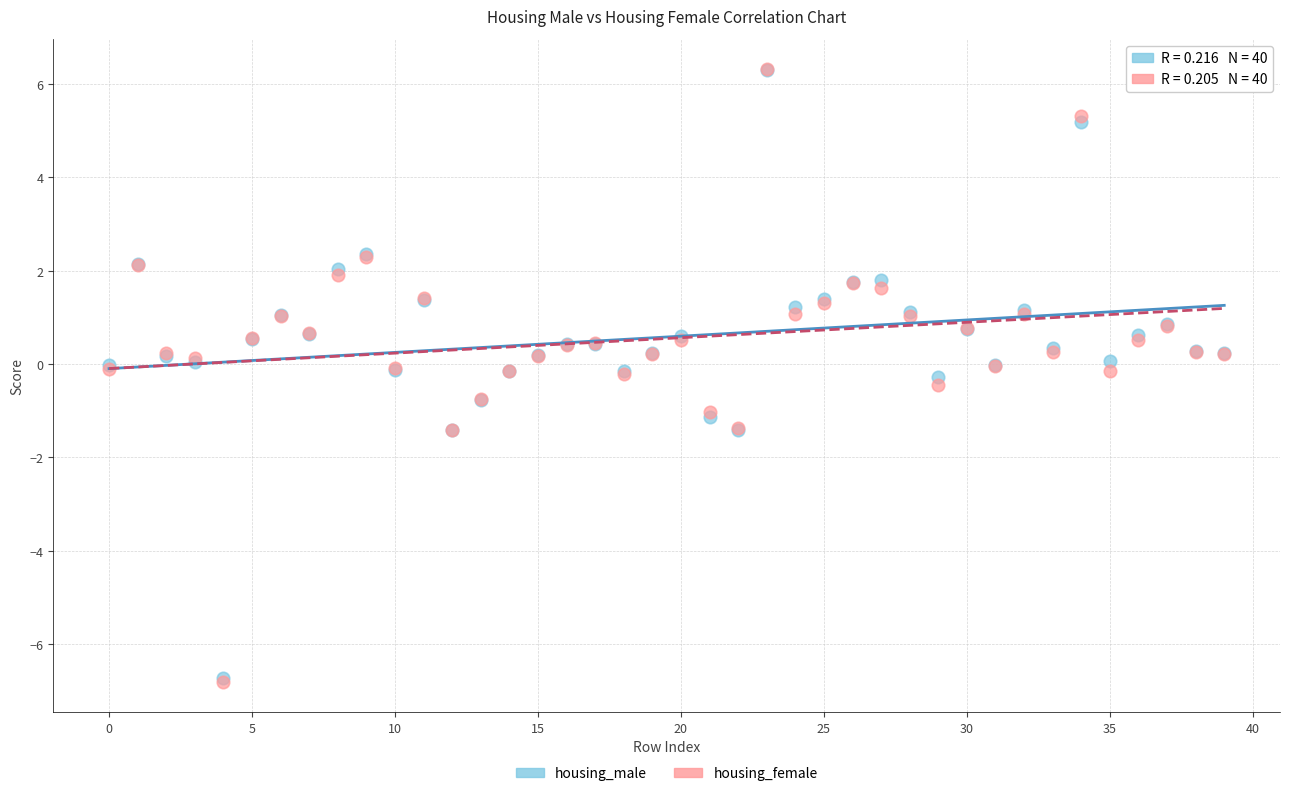

Which series has the widest spread of Y values?

housing_female